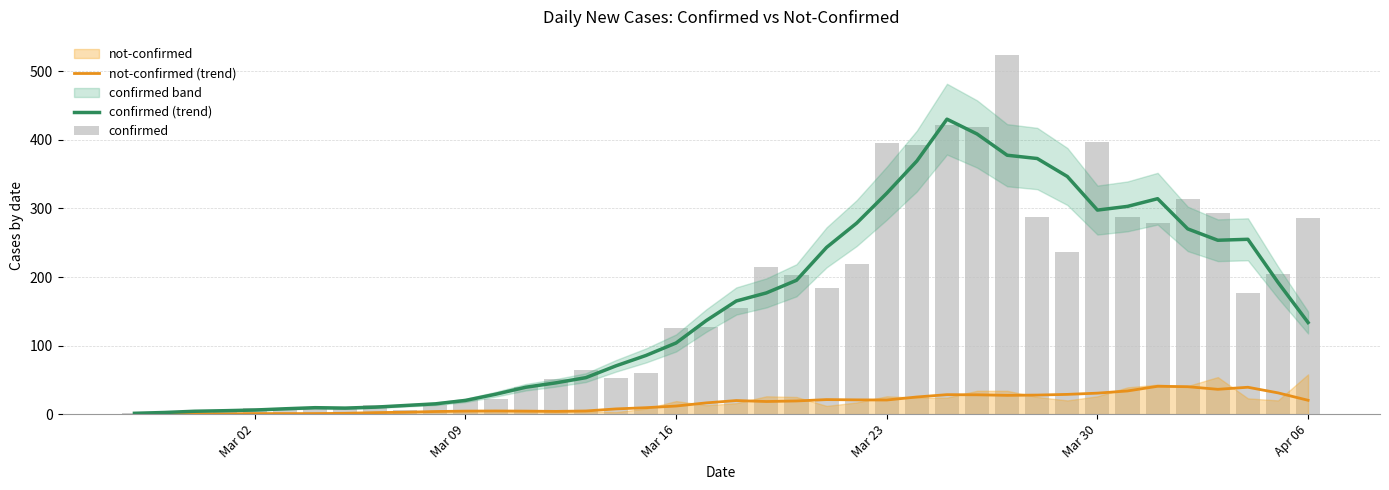

The value of confirmed (trend) at Mar 16 is 165.1. True or false?

False